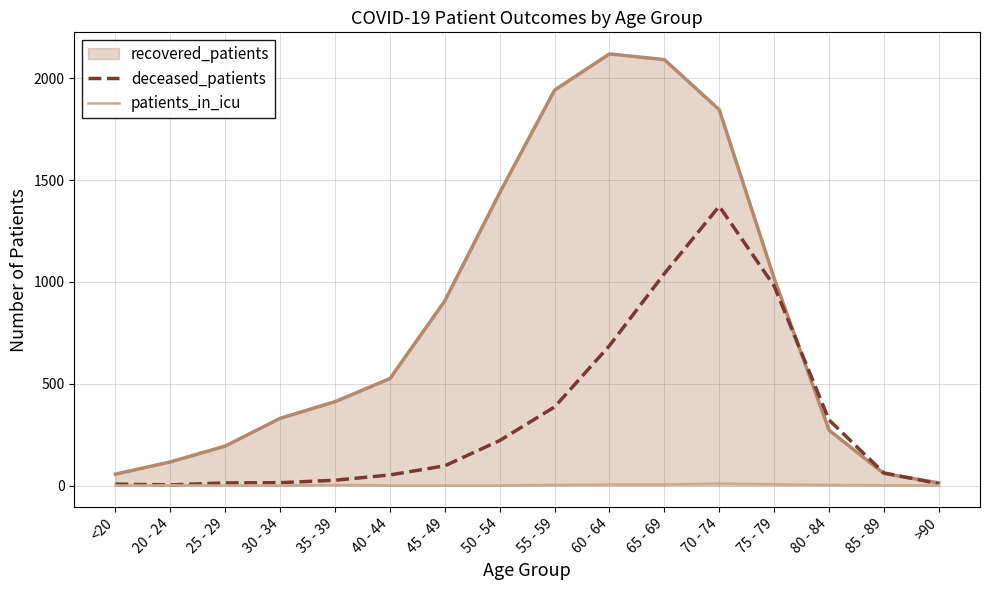

Which series has the widest spread of values?

recovered_patients